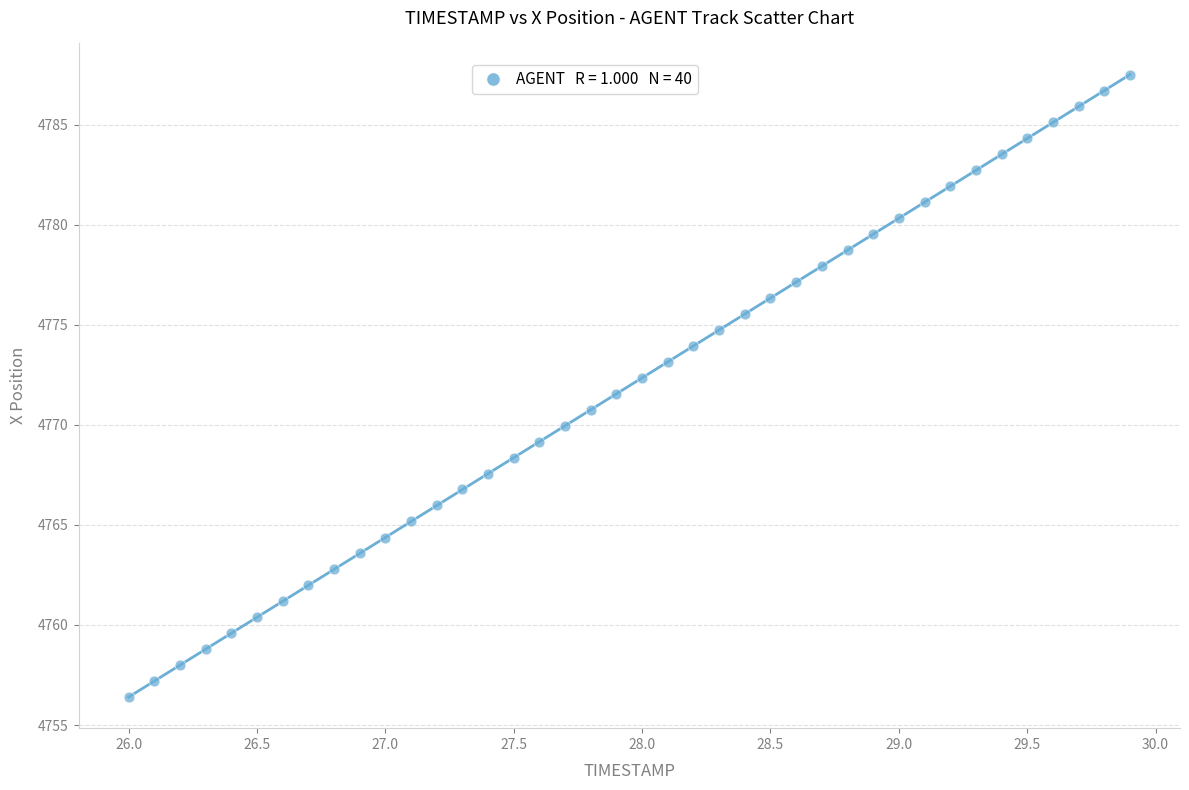

What is the range of X values (max minus min)?

3.9